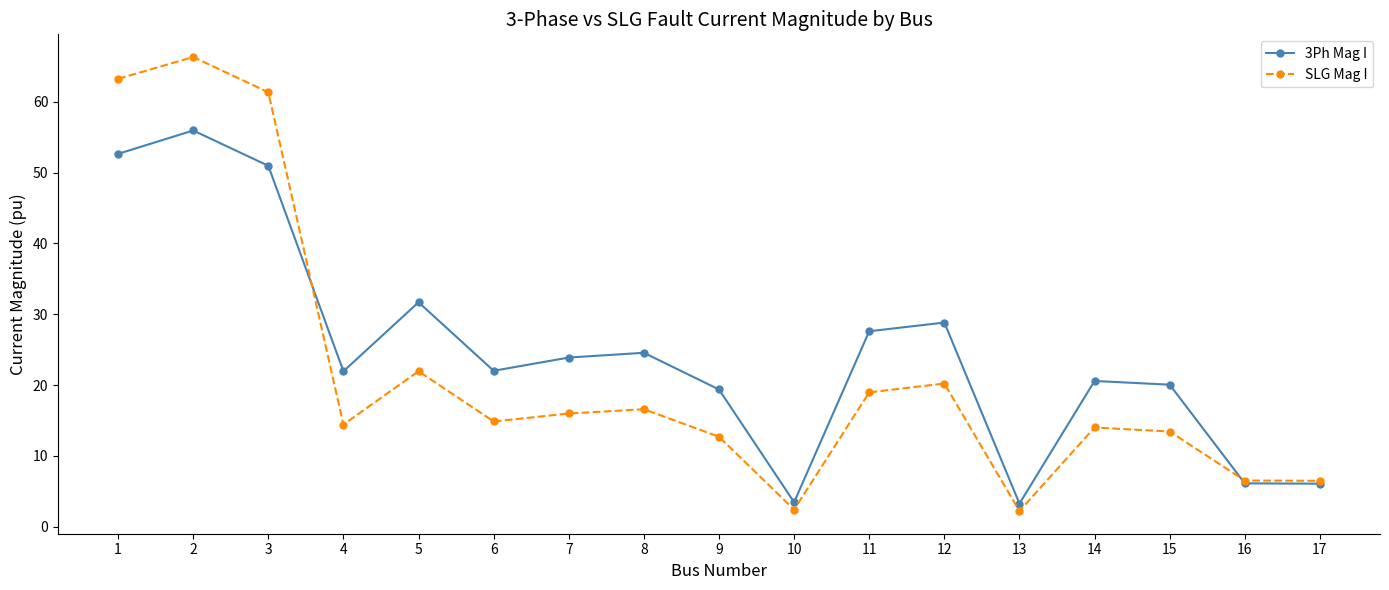

At which label does SLG Mag I reach its peak?

2